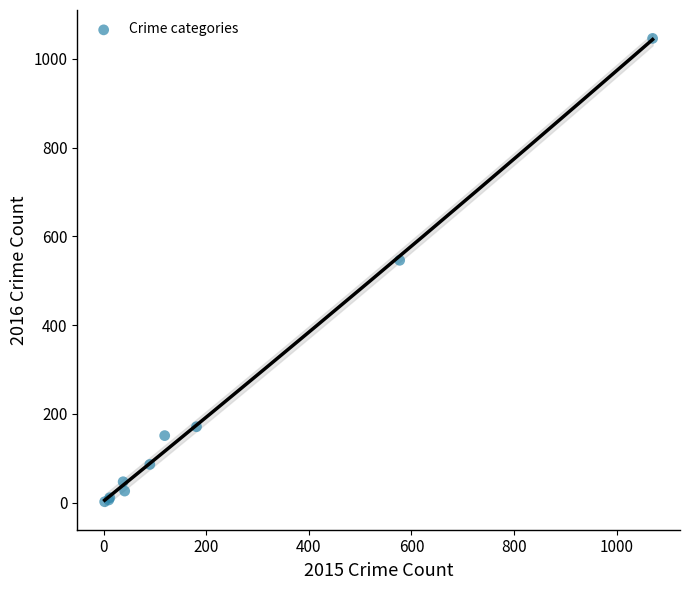

What Y value in the scatter plot is closest to 524?

546